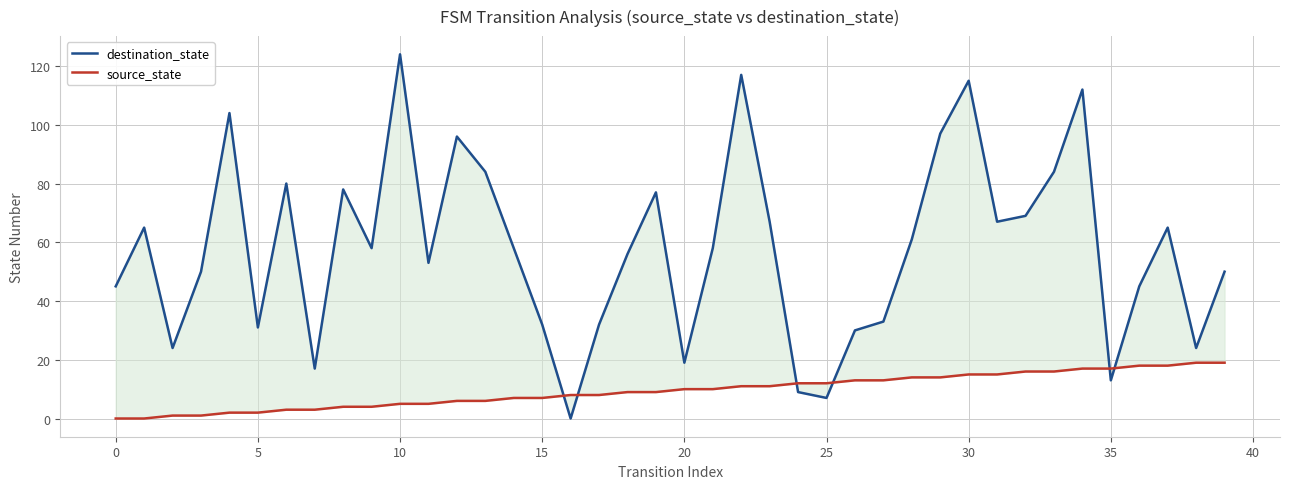

What is the label of the 18th point from the left?

17